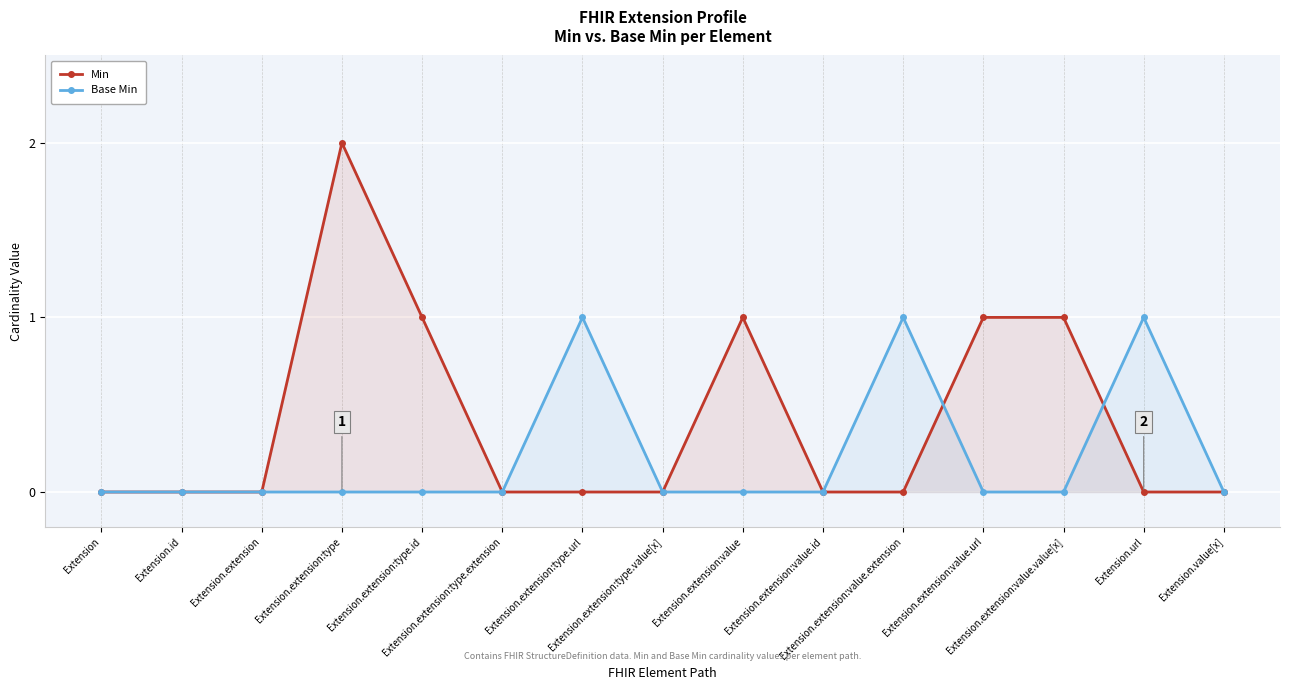

What is the maximum value for Base Min?

1